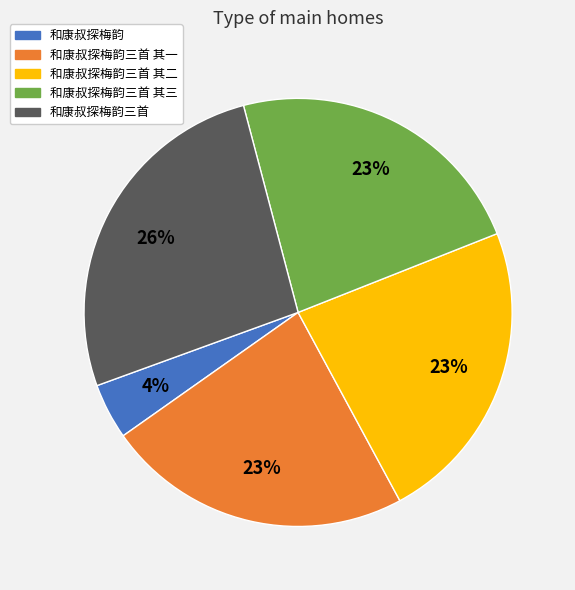

How many segments does this pie chart have?

5